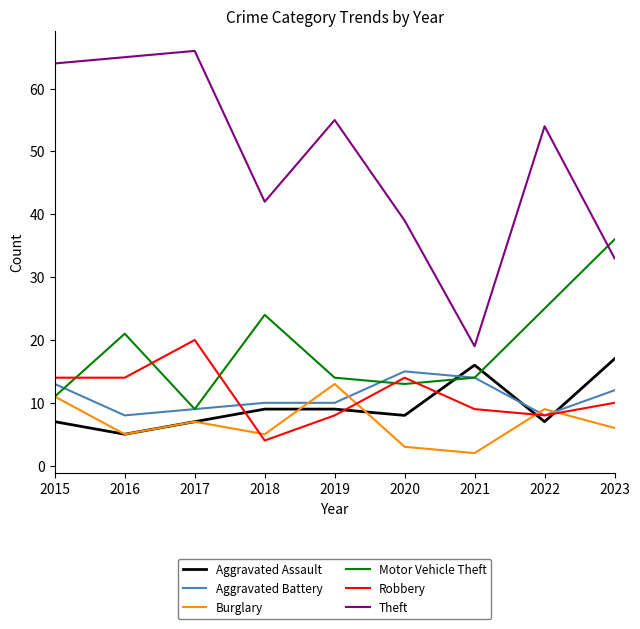

True or false: Robbery has a value of 9 at 2021.

True